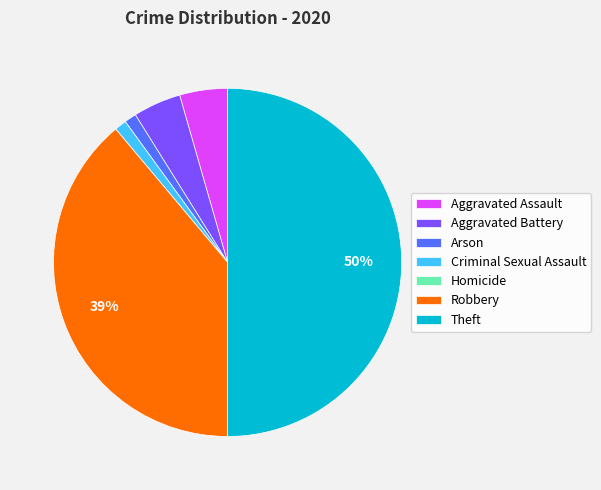

To the nearest percent, what is the difference between the Aggravated Assault and Arson slice percentages?

3%